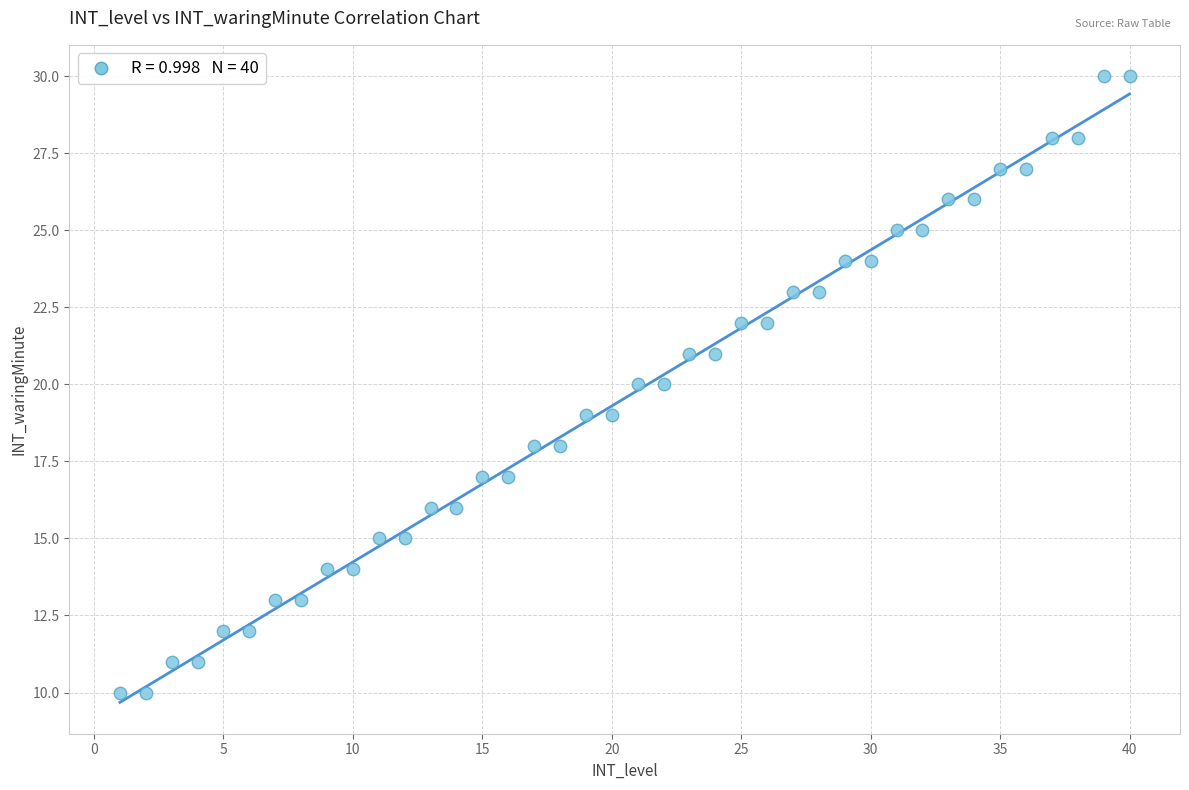

What is the range of X values (max minus min)?

39